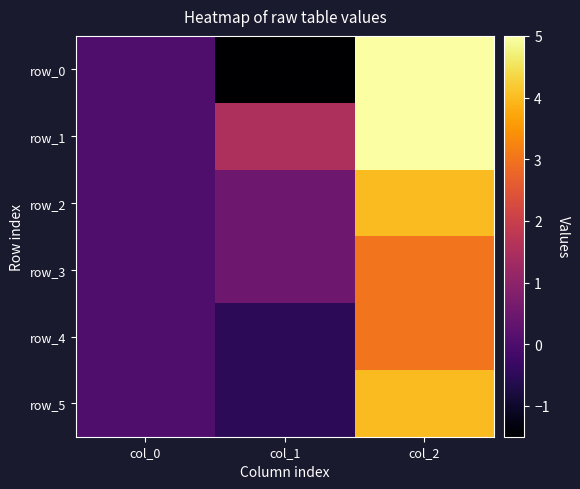

Is the value of row_1 at col_2 greater than the value of row_3 at col_0?

Yes